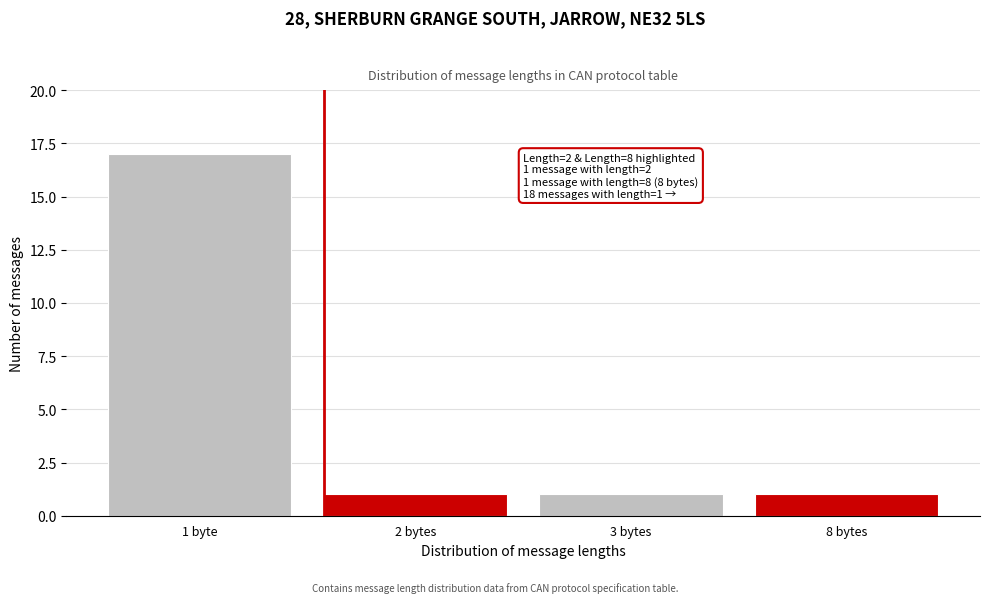

Reading right to left, what are all the values shown in this chart?

1	1	1	17